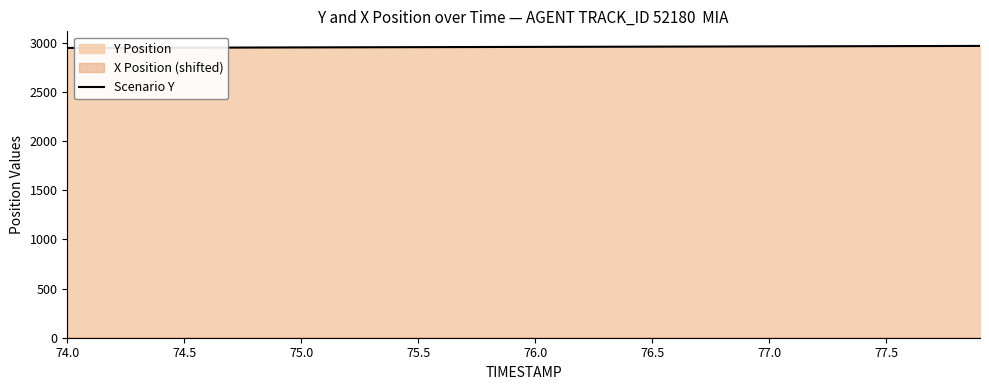

True or false: Scenario Y has a value of 3934.9 at 74.0.

False